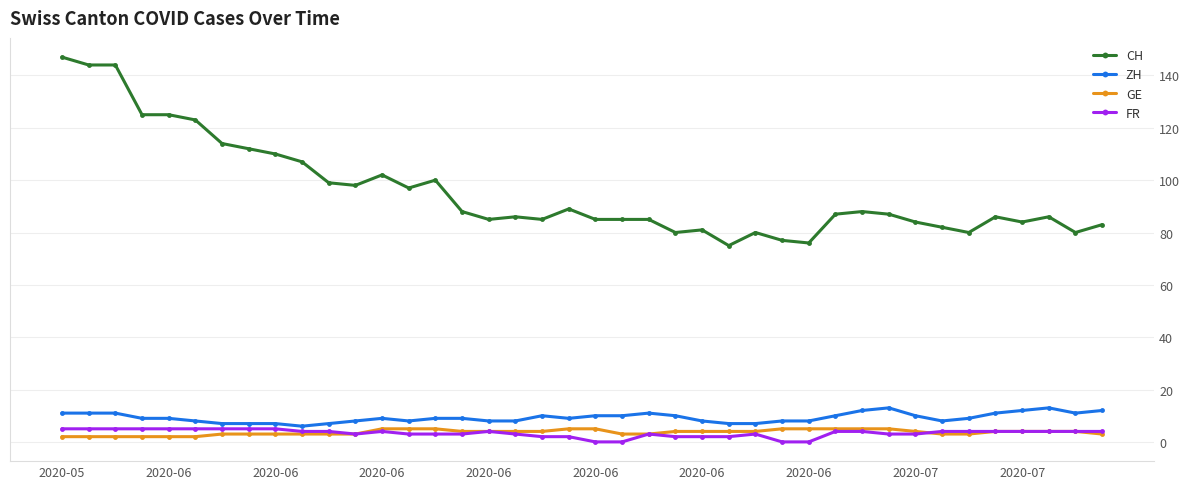

What is the sum of all GE values?

147